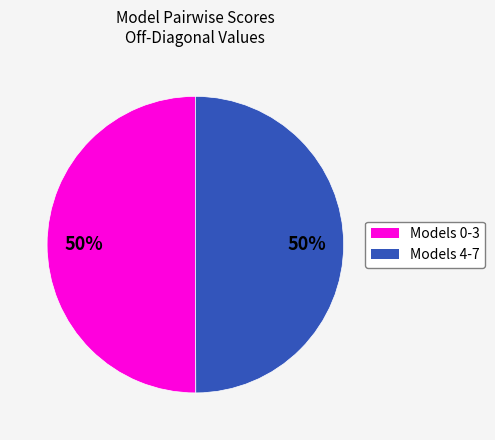

To the nearest percent, what is the average slice percentage?

50%